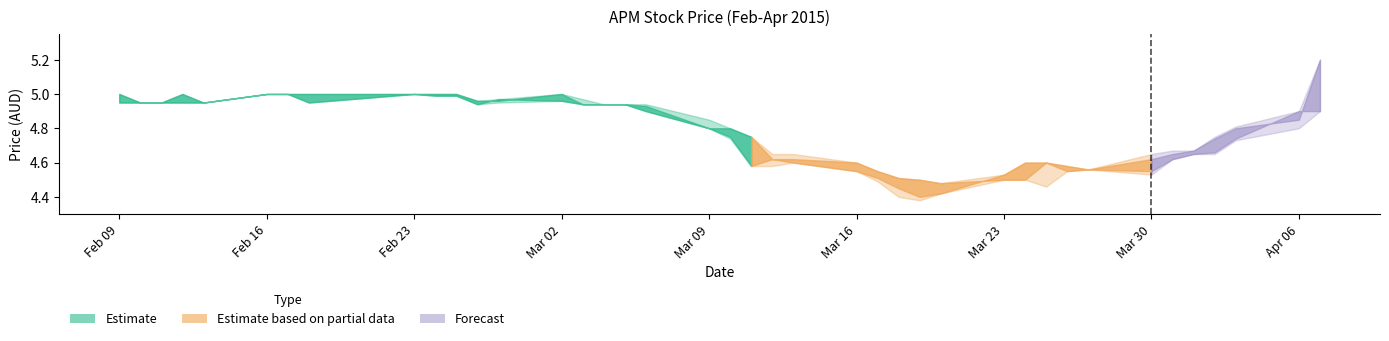

Reading left to right, list all the values displayed in this chart.

high: 5.0	5.0	5.0	5.0	5.0	5.0	5.0	5.0	5.0	5.0	5.0	5.0	5.0	5.0	5.0	4.9	4.9	4.9	4.8	4.8	4.8	4.7	4.7	4.6	4.5	4.5	4.5	4.5	4.5	4.6	4.6	4.6	4.6	4.7	4.7	4.7	4.8	4.8	4.9	5.2
close: 5.0	5.0	5.0	5.0	5.0	5.0	5.0	5.0	5.0	5.0	5.0	4.9	5.0	5.0	4.9	4.9	4.9	4.9	4.8	4.8	4.6	4.6	4.6	4.5	4.5	4.5	4.4	4.4	4.5	4.6	4.6	4.5	4.6	4.6	4.7	4.7	4.7	4.8	4.8	5.2
open: 5.0	5.0	5.0	5.0	5.0	5.0	5.0	5.0	5.0	5.0	5.0	5.0	5.0	5.0	4.9	4.9	4.9	4.9	4.8	4.8	4.8	4.6	4.6	4.6	4.5	4.5	4.5	4.5	4.5	4.5	4.6	4.6	4.6	4.5	4.6	4.7	4.7	4.7	4.9	4.9
low: 5.0	5.0	5.0	5.0	5.0	5.0	5.0	5.0	5.0	5.0	5.0	4.9	5.0	5.0	4.9	4.9	4.9	4.9	4.8	4.7	4.6	4.6	4.6	4.5	4.5	4.4	4.4	4.4	4.5	4.5	4.5	4.5	4.6	4.5	4.6	4.7	4.7	4.7	4.8	4.9